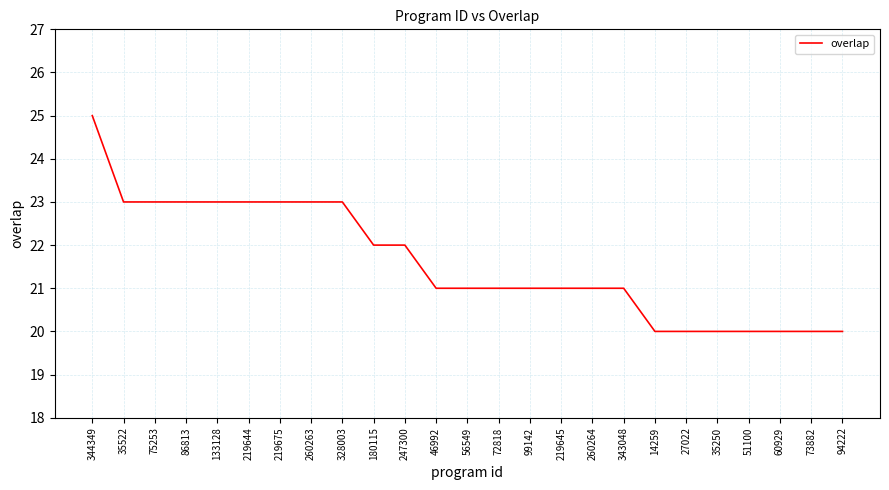

What is the greatest value displayed?

25